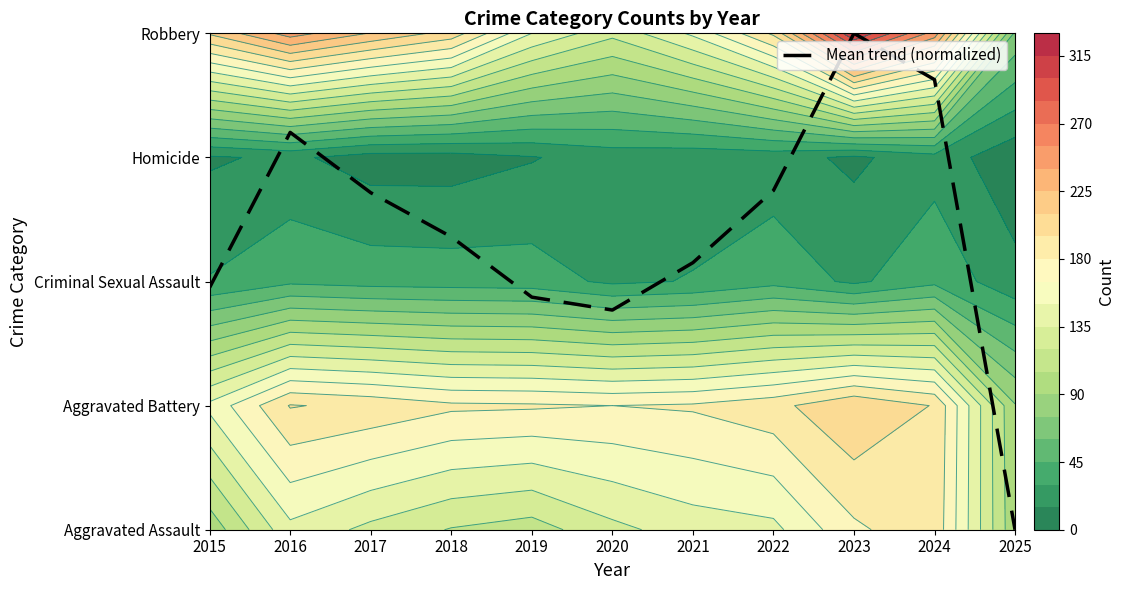

Rank the categories by value from lowest to highest.

2025, 2020, 2019, 2015, 2021, 2018, 2017, 2022, 2016, 2024, 2023